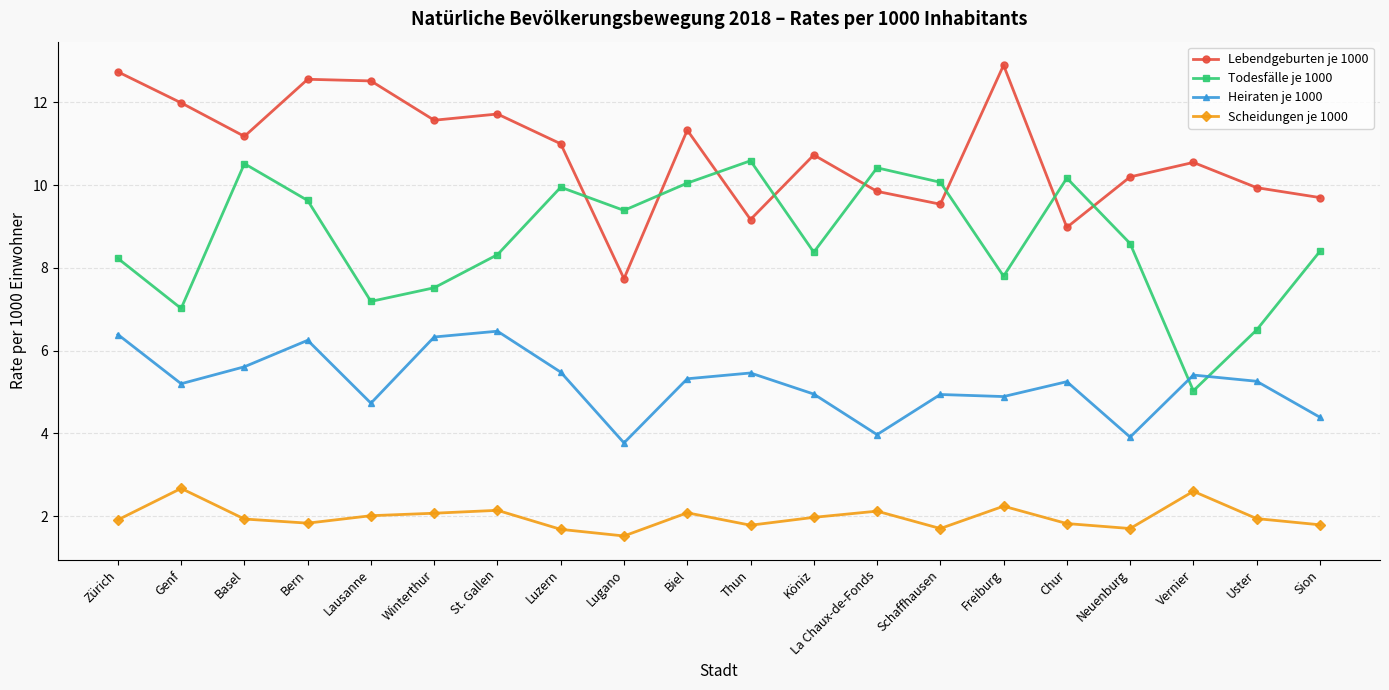

True or false: Lebendgeburten je 1000 and Heiraten je 1000 cross at least once.

False